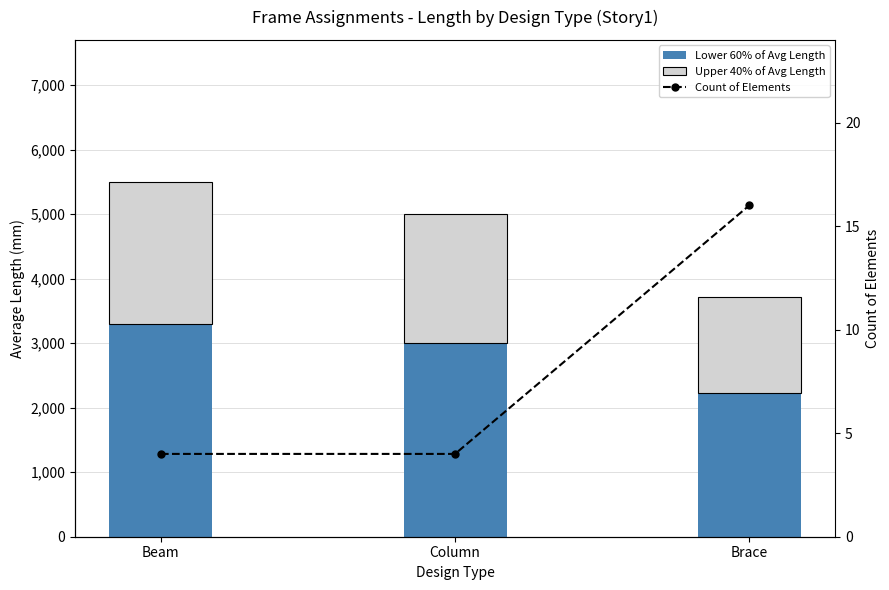

At which category does the chart reach its minimum across all series?

Beam